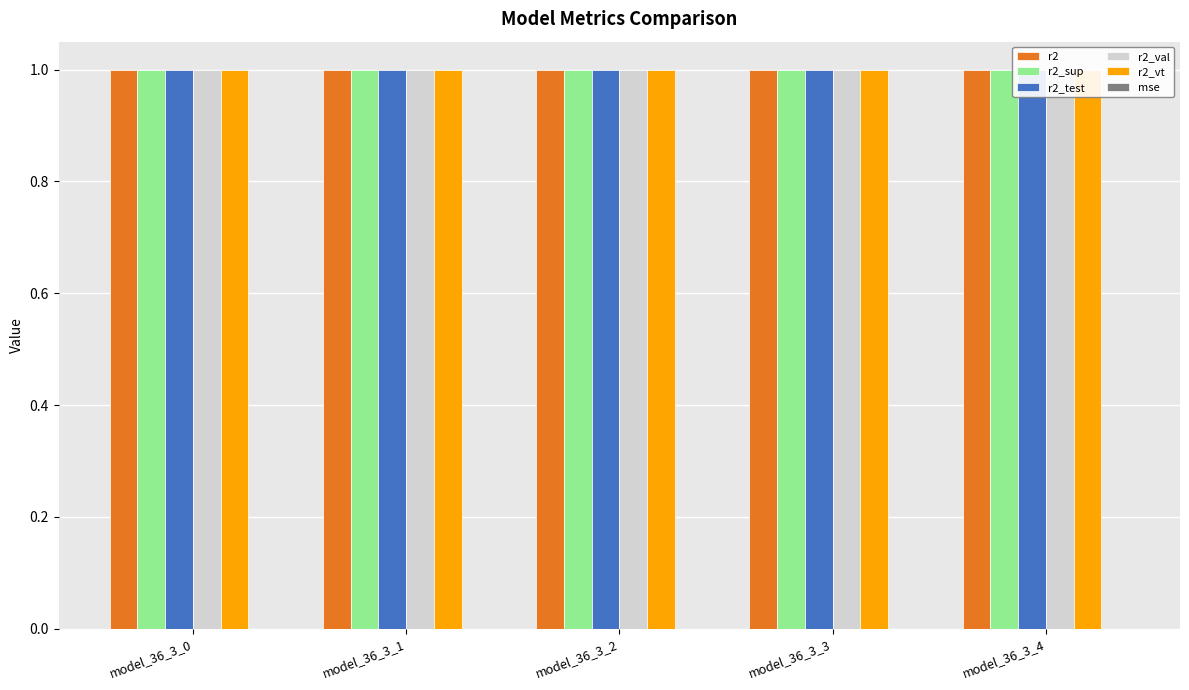

Where is r2 nearest to the value 0?

model_36_3_0